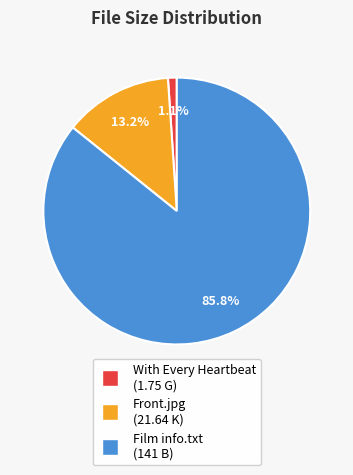

Does any single category account for the majority?

Yes